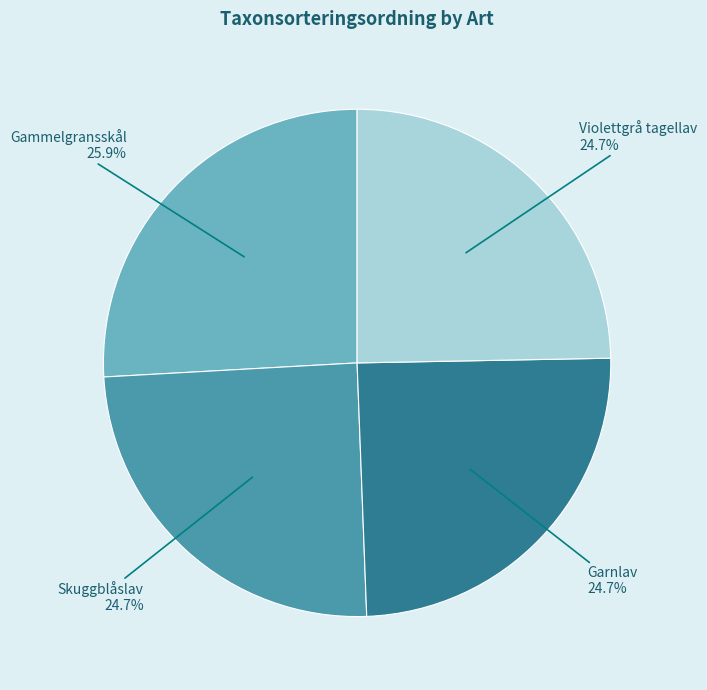

Is there a majority slice in this chart?

No